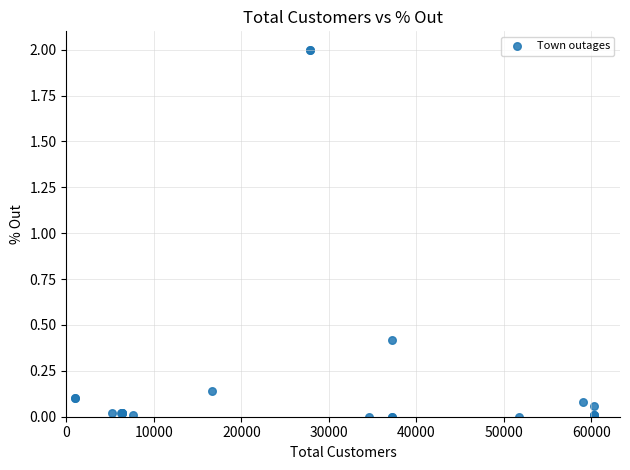

What Y value in the scatter plot is closest to 1?

0.4